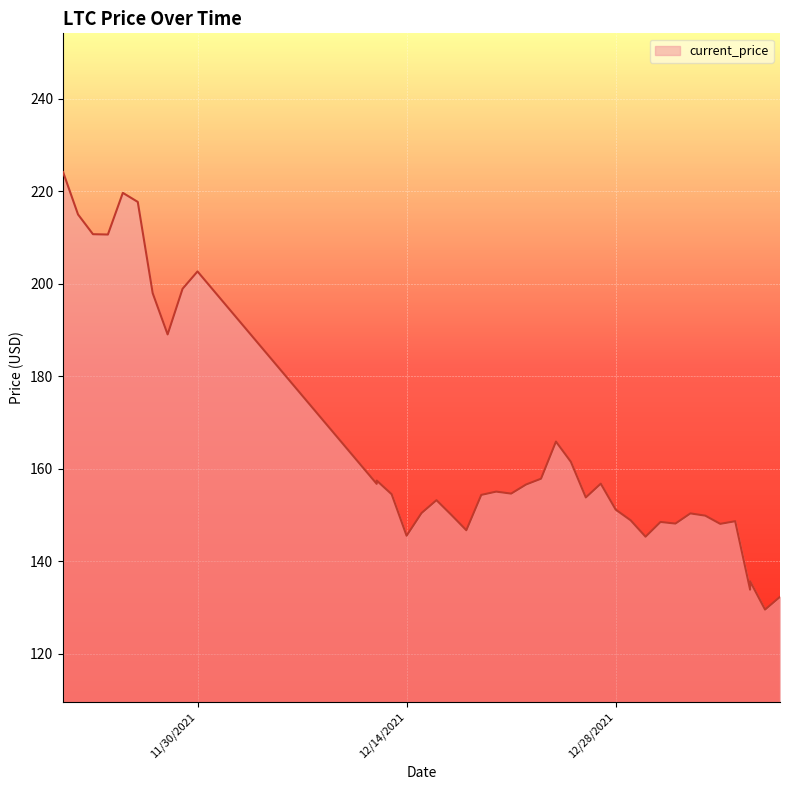

Is it true that the value at 11/27/2021 is 197.9?

True